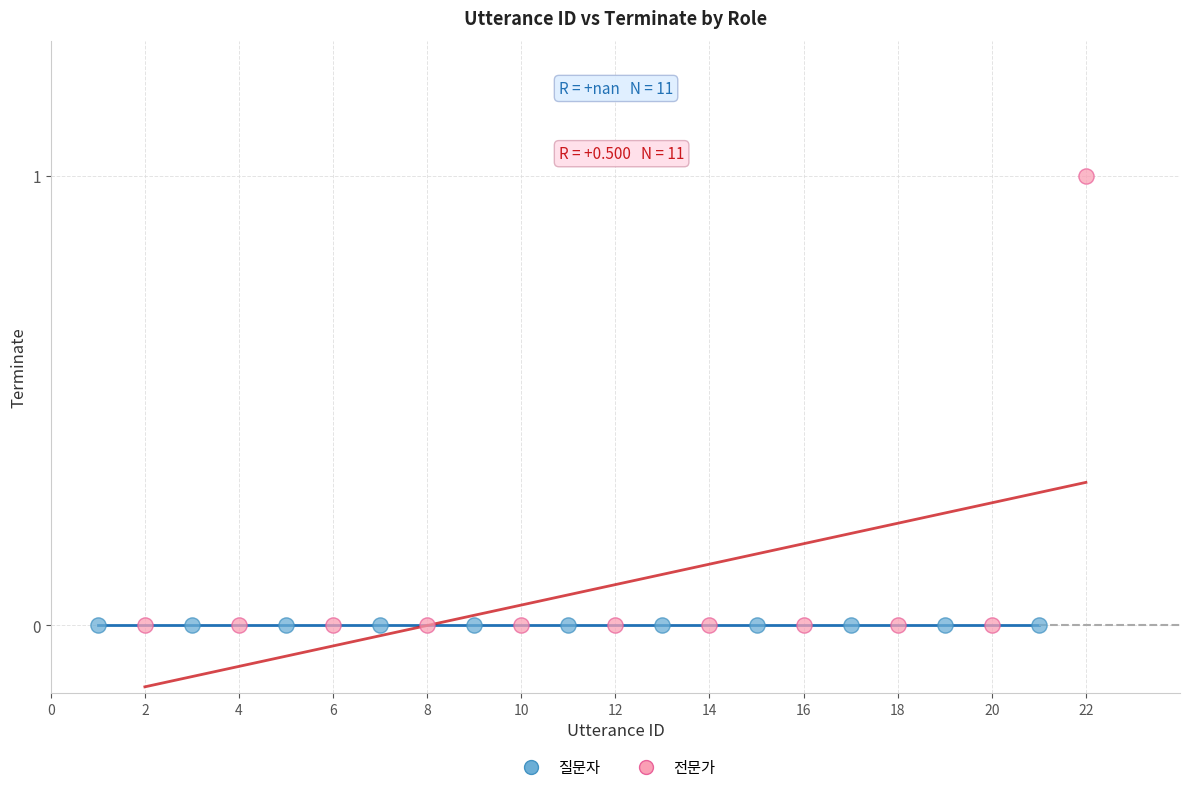

What are all the series names shown in the legend?

질문자, 전문가